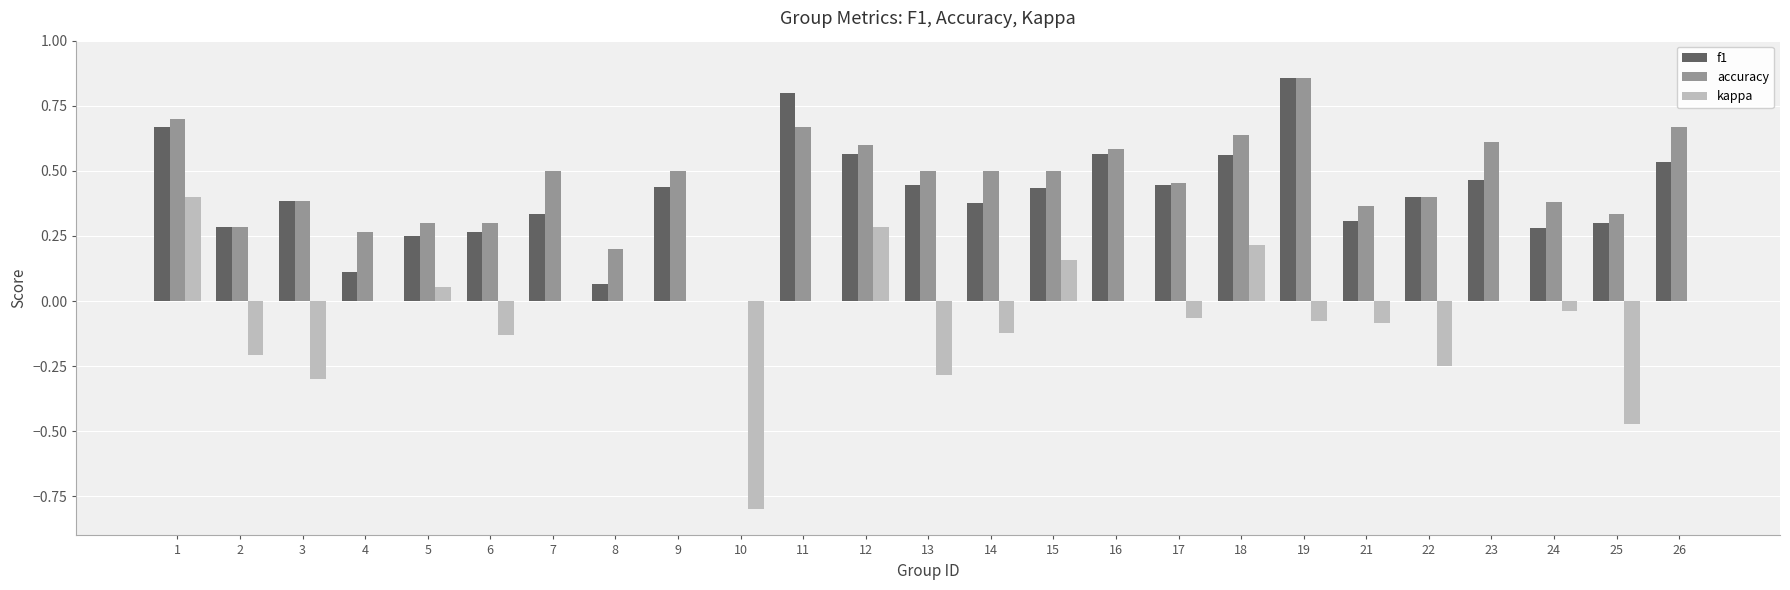

Which category has the highest value across all series?

19